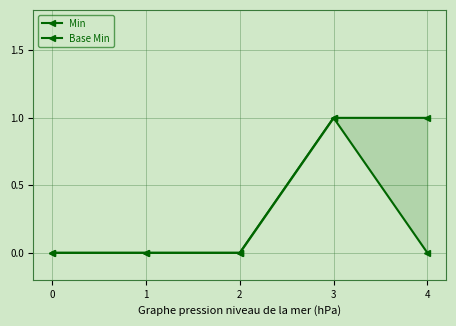

List the series in order of their peak value, highest first.

Min, Base Min